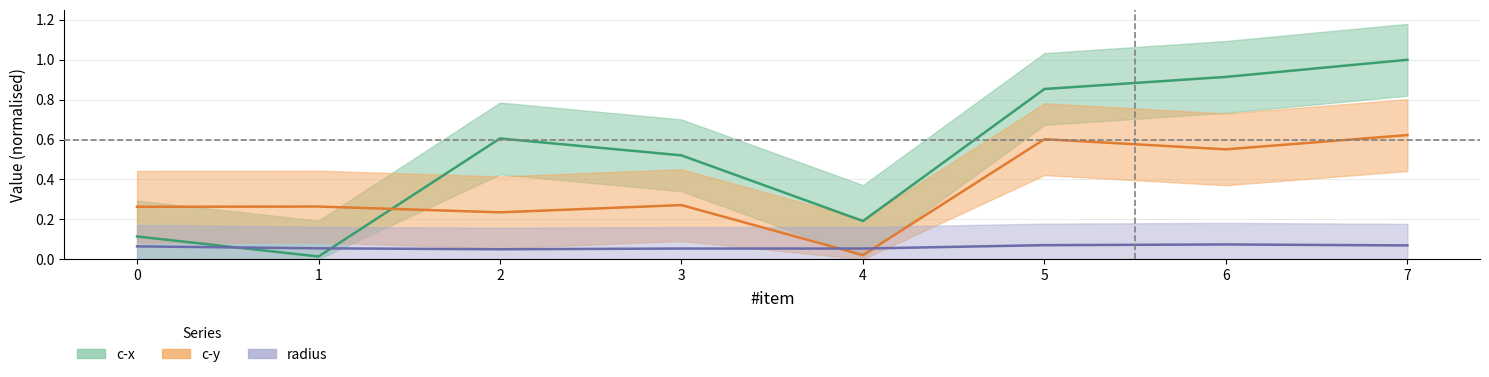

What is the total value across all series at 6?

1.5